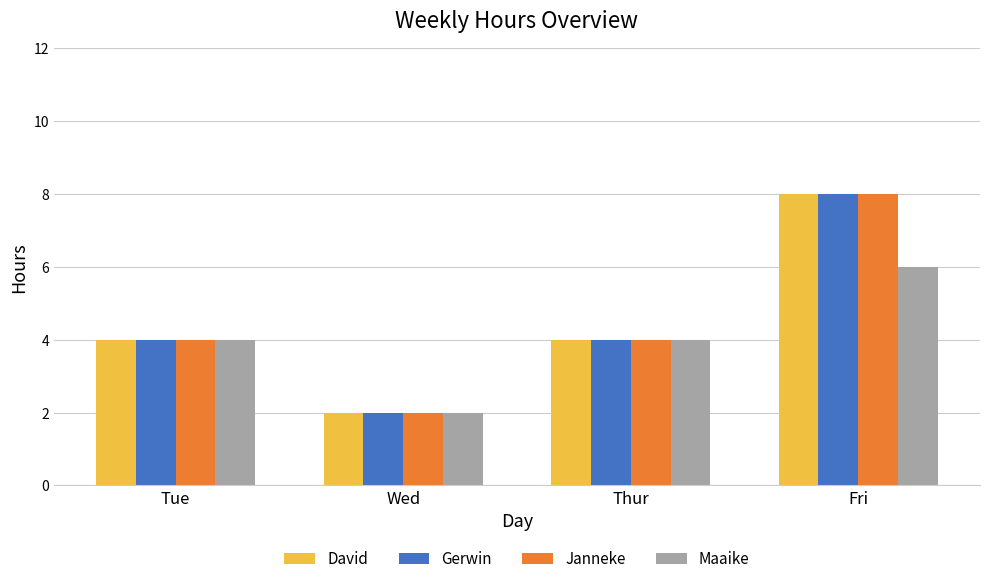

The Janneke series shows 3 at Wed. True or false?

False